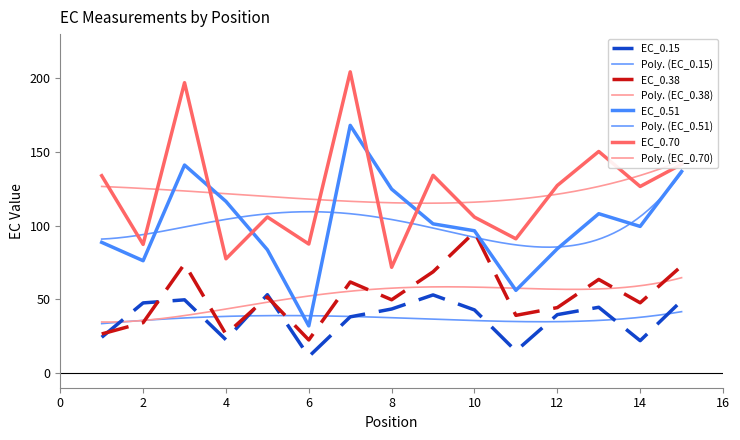

Is it true that EC_0.15 equals 64.6 at 13?

False